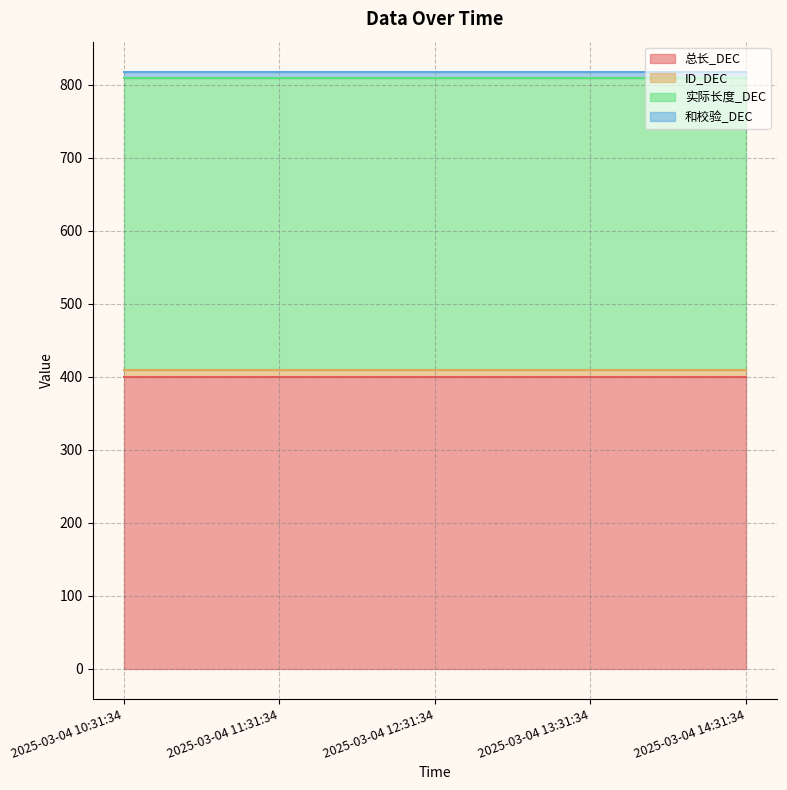

What is the lowest value of the 和校验_DEC series?

9